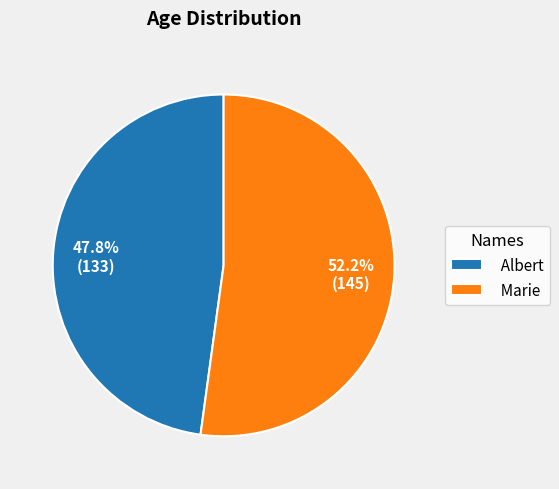

To the nearest percent, what is the difference between the Marie and Albert slice percentages?

4%